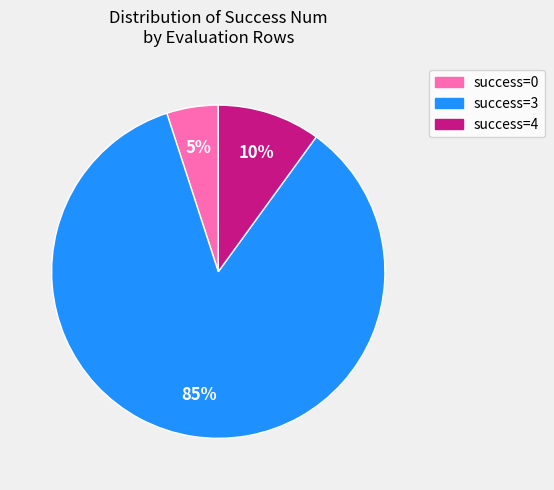

Is it true that success=3 is 93% of the pie?

False